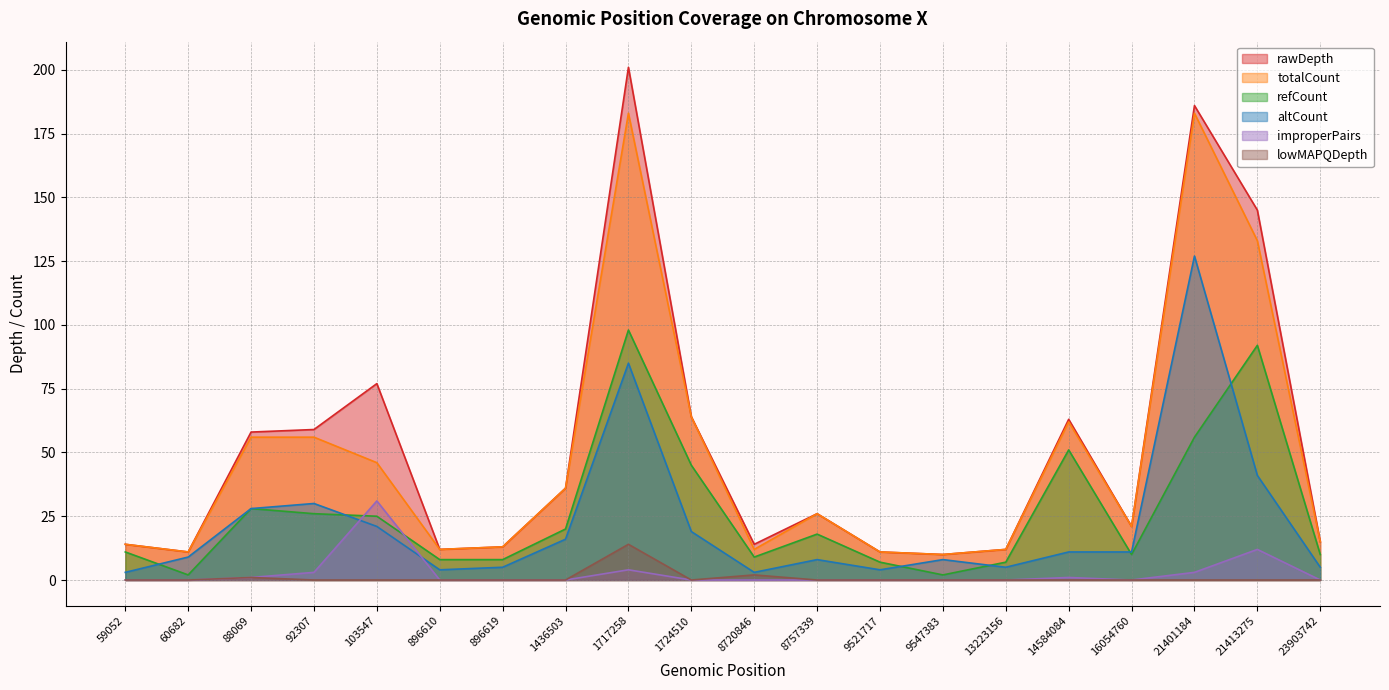

At which label does totalCount first exceed 26?

88069